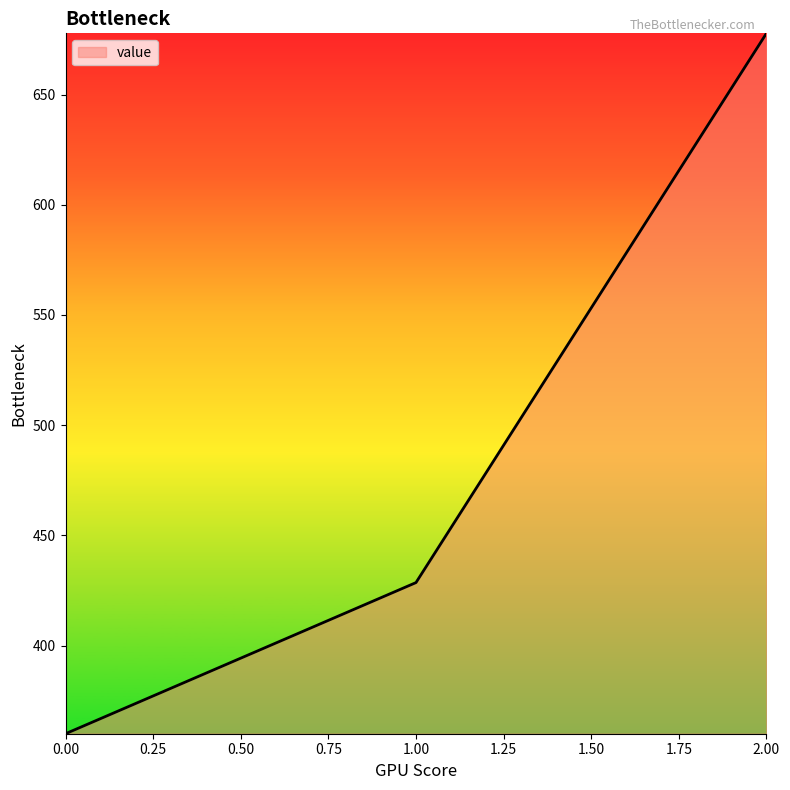

Where is the data nearest to the value 518?

1.00